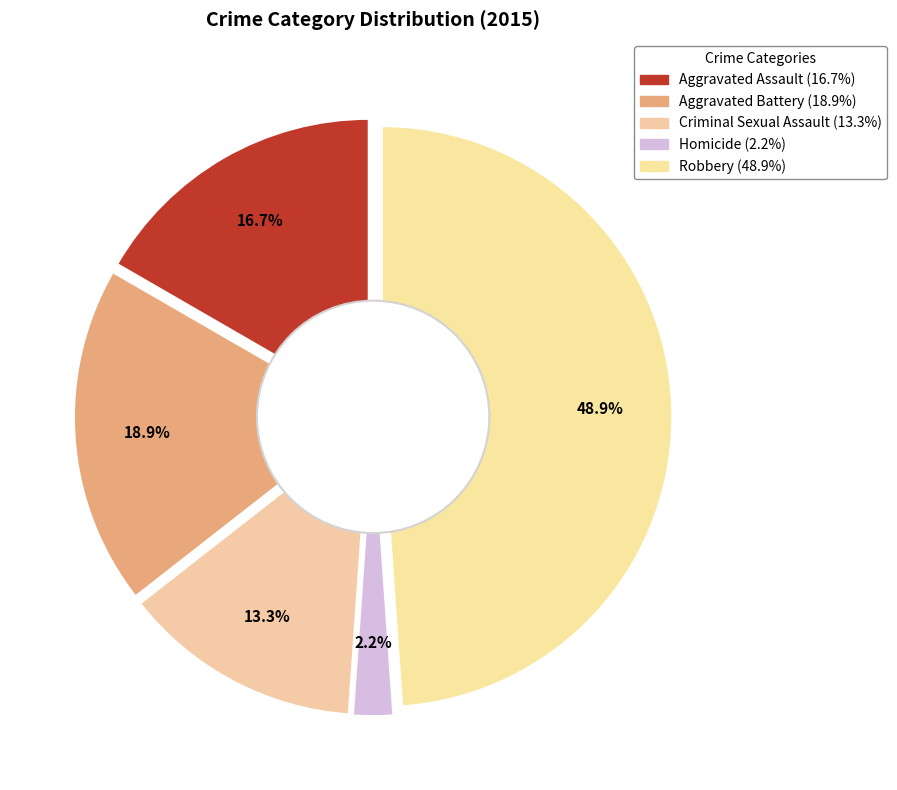

Does any single category account for the majority?

No